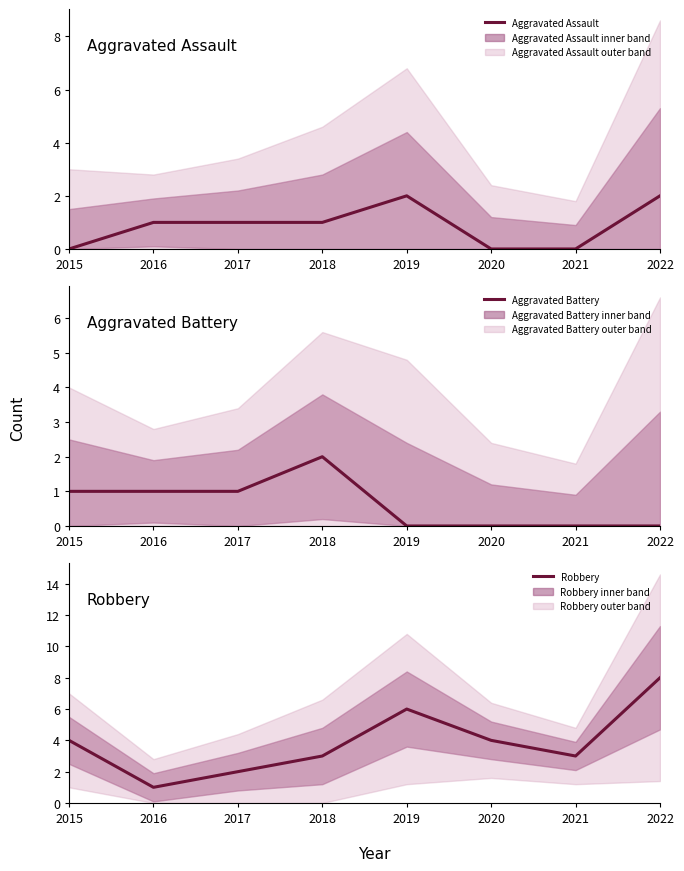

Where is Aggravated Battery nearest to the value 1?

2015